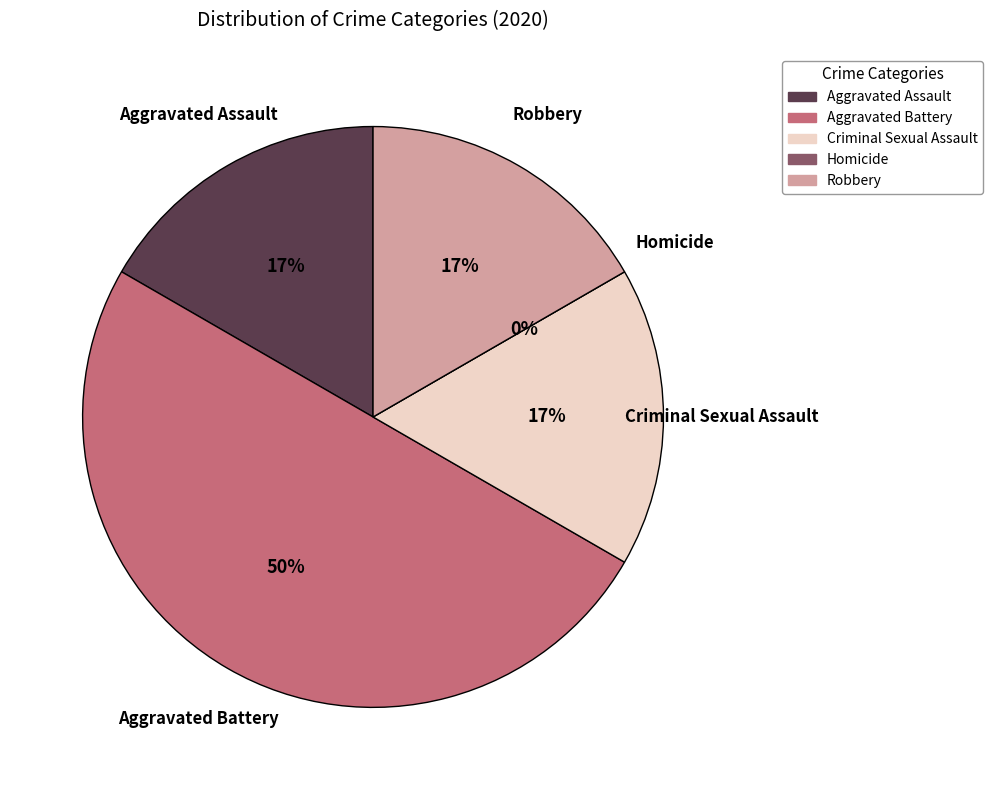

What is the largest slice in the pie chart?

Aggravated Battery